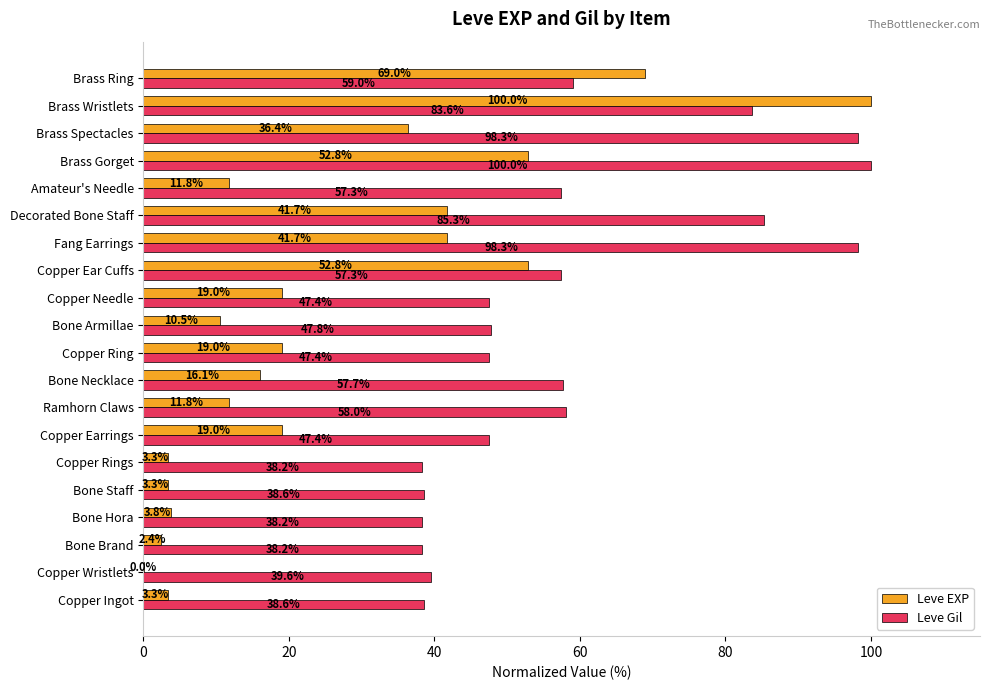

Is it true that Leve Gil equals 25.1 at Copper Earrings?

False